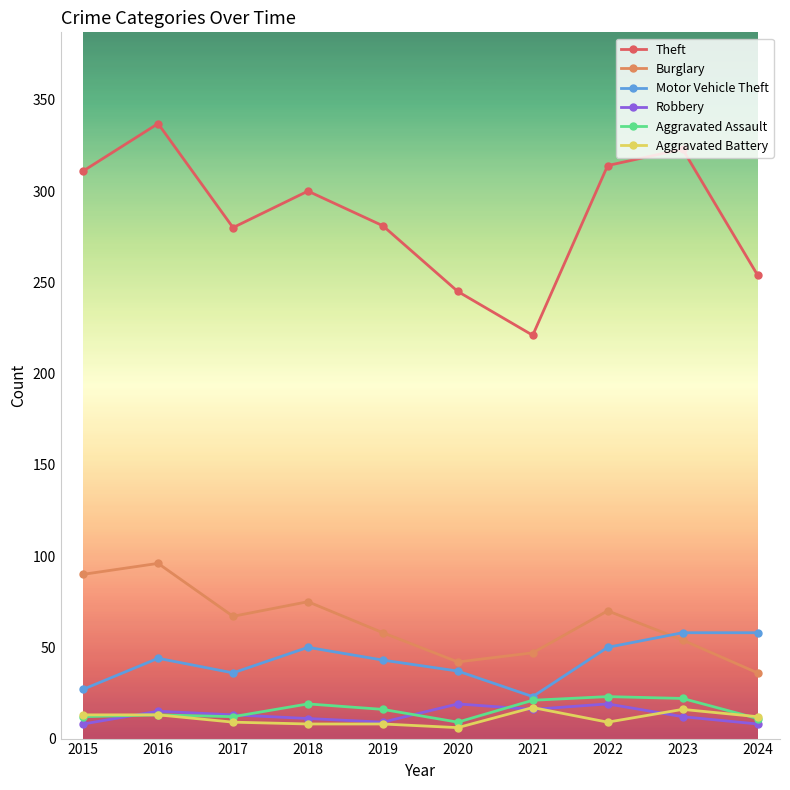

True or false: Robbery and Burglary cross at least once.

False